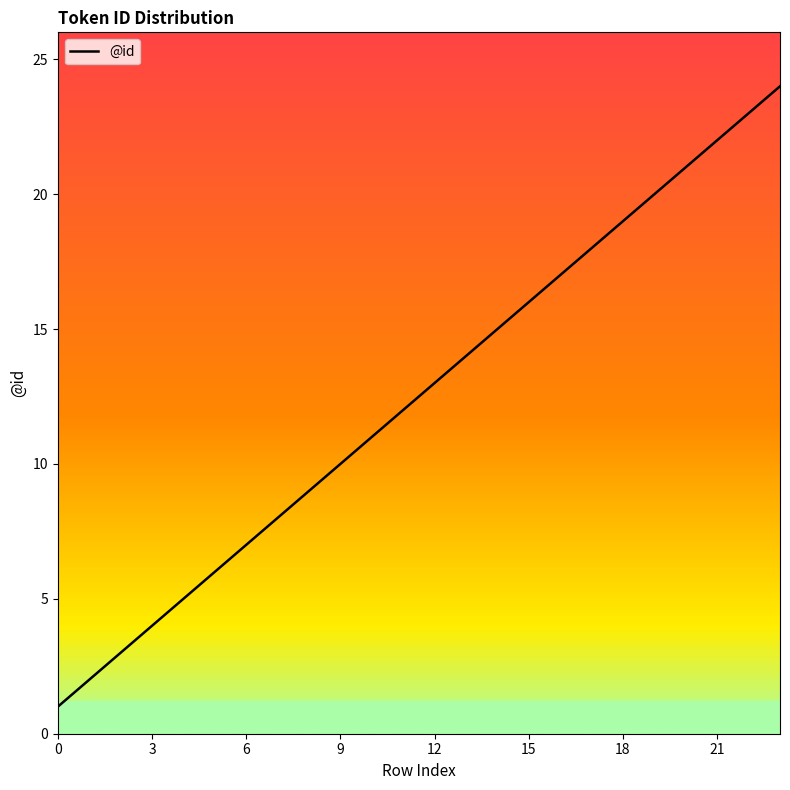

What is the difference between the maximum and minimum values?

23